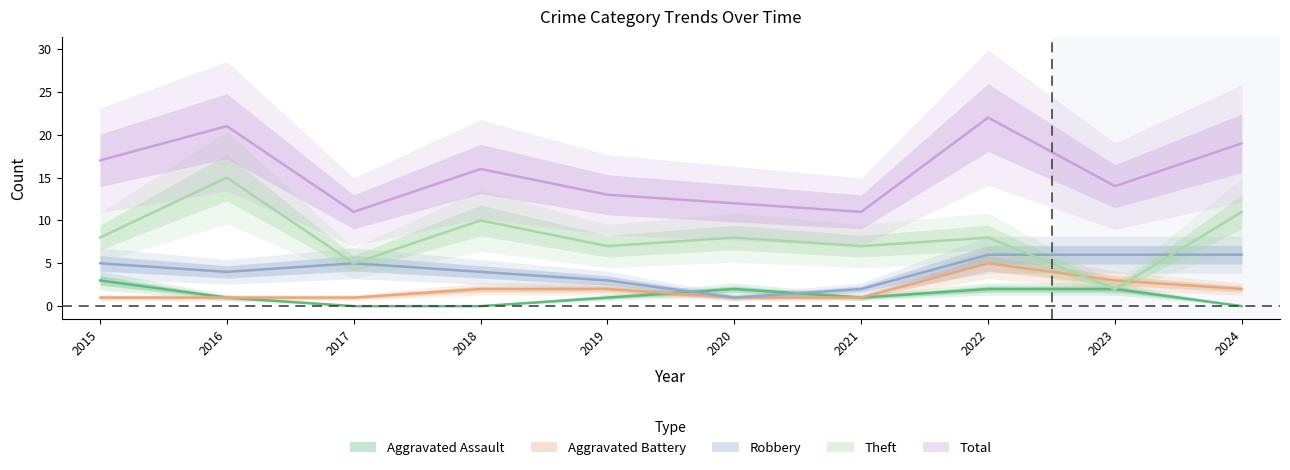

How many lines are shown in the chart?

5